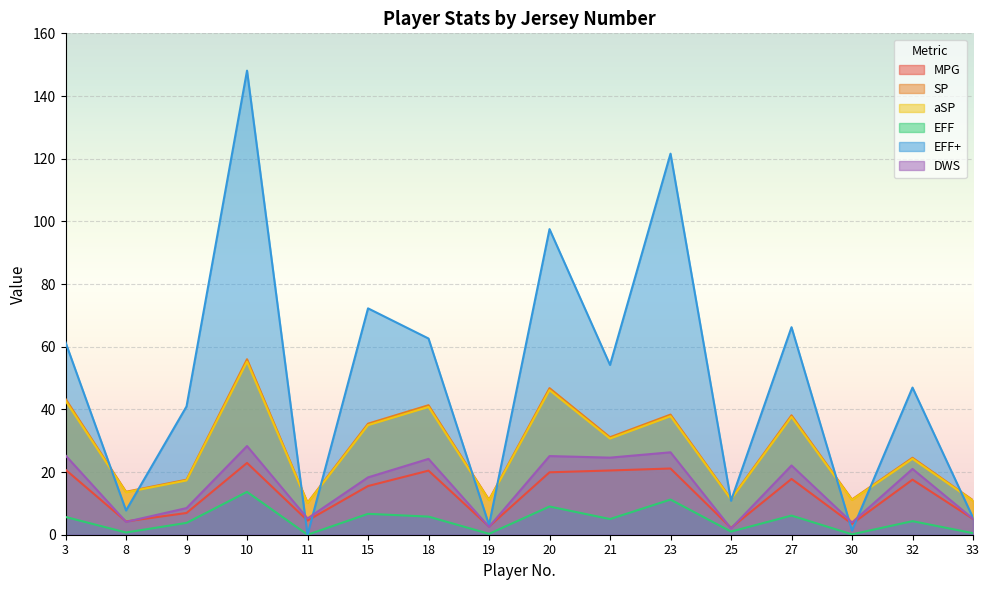

What is the difference between the maximum and second lowest values in the SP series?

45.0